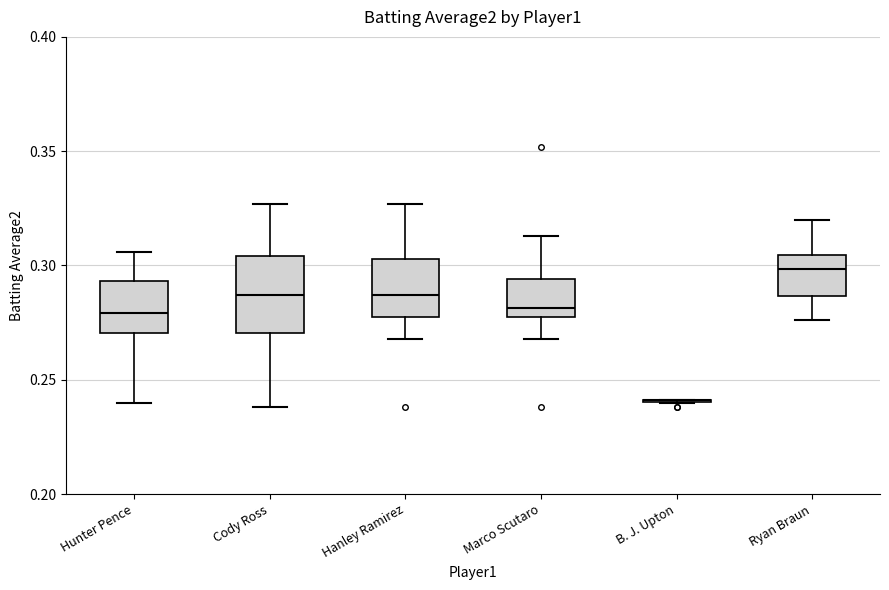

Comparing the boxes themselves (not the whiskers), which one is the tallest?

Cody Ross